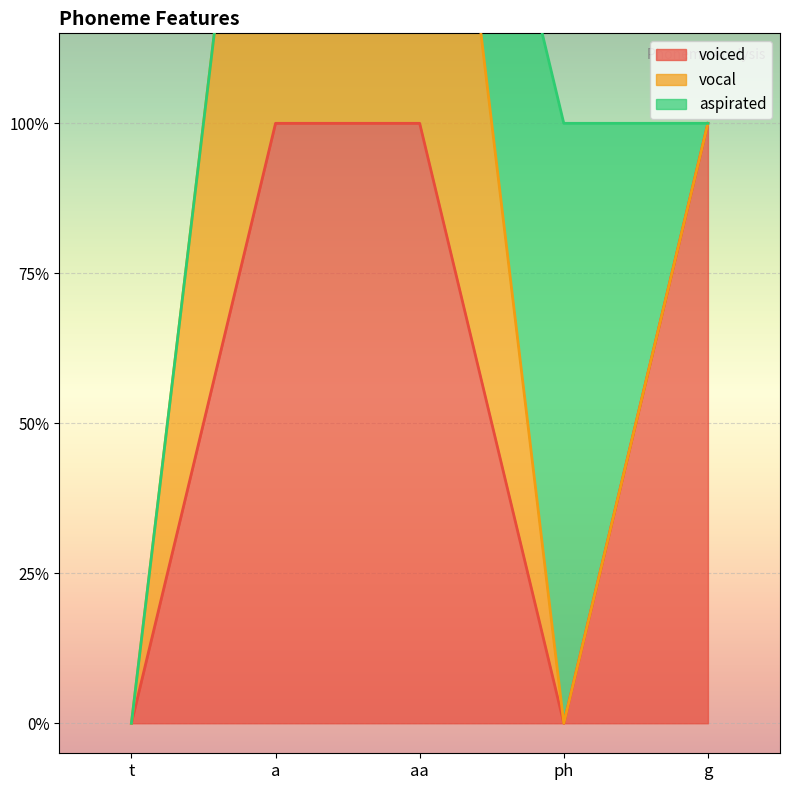

How many distinct data groups are displayed?

3